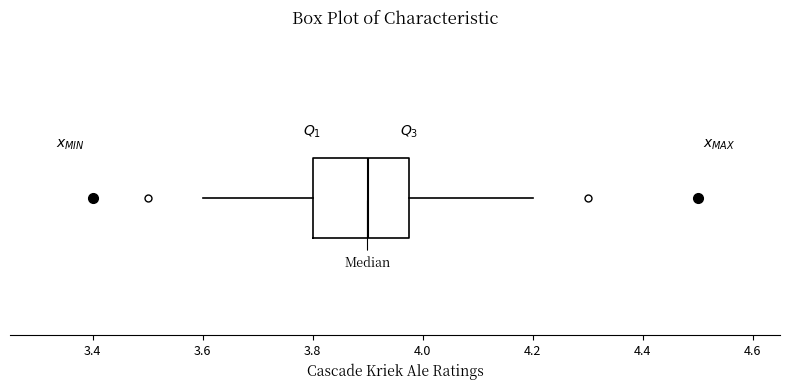

Where is the left edge of the box on the x-axis? The values are not printed on the chart, so give them approximately, as read against the axis.

3.80